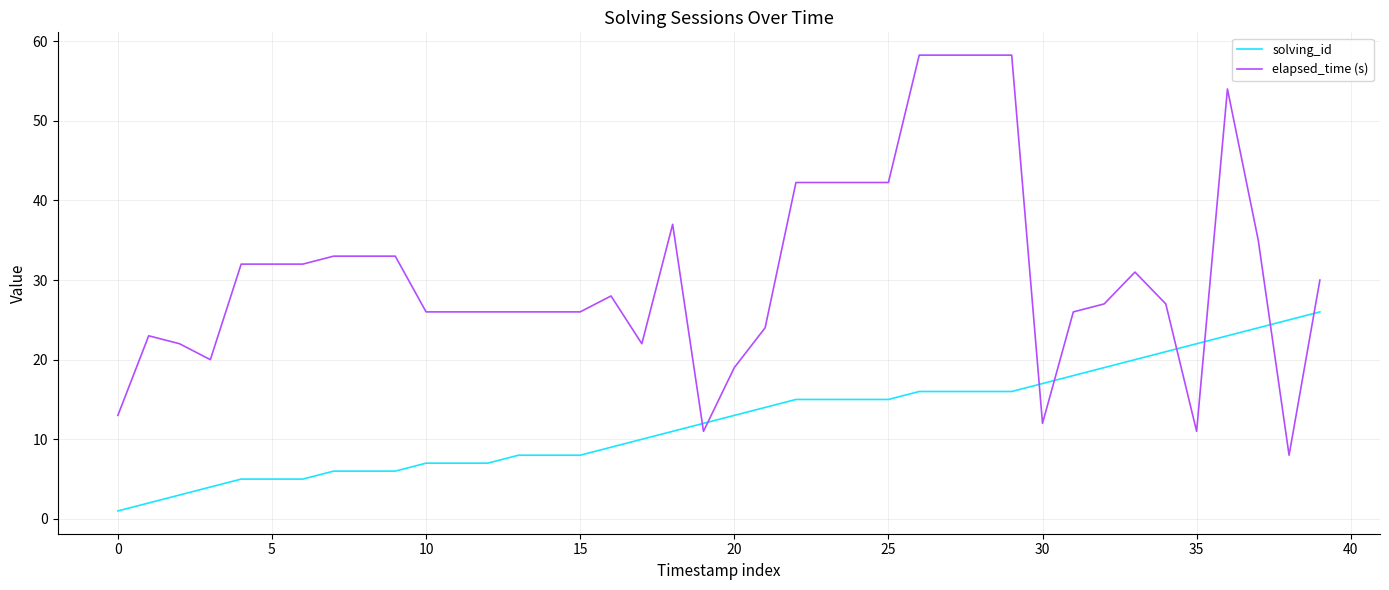

Which series has the largest total across all categories?

elapsed_time (s)